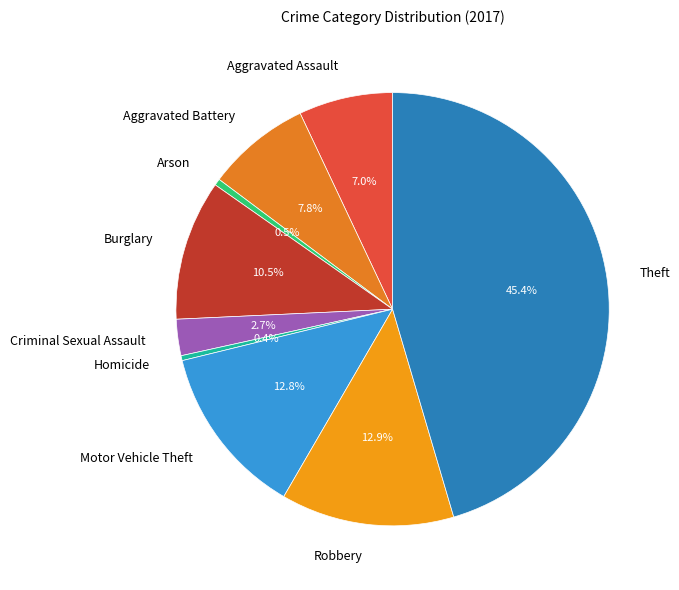

What is the total percentage of Aggravated Battery and Robbery?

20.7%